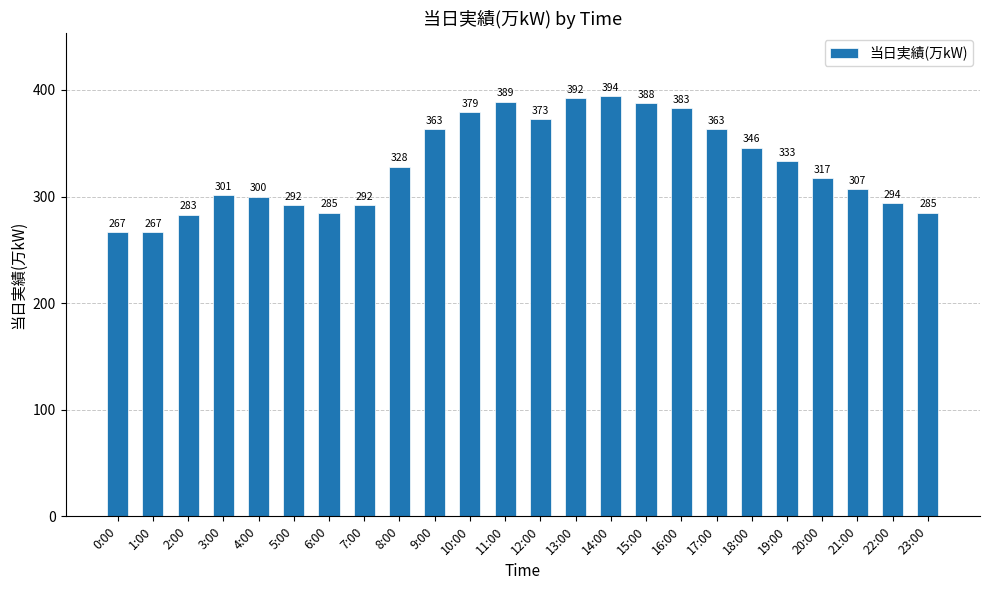

What is the minimum value shown in the chart?

267